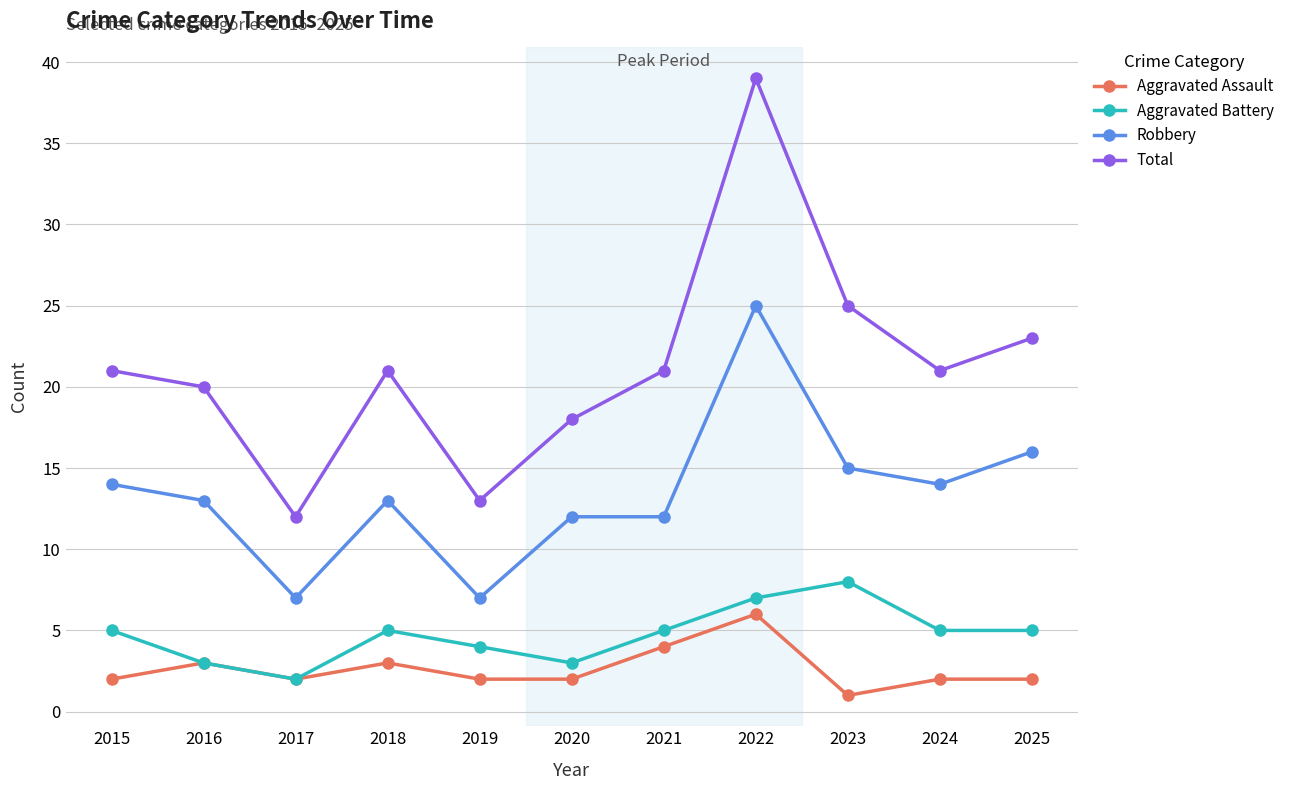

What is the smallest value displayed?

1